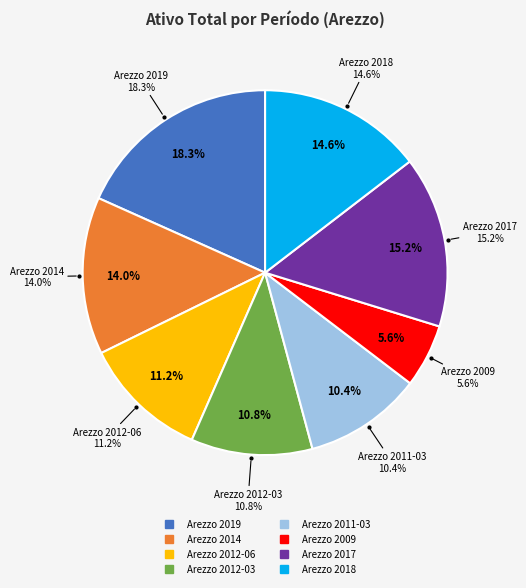

Rank the categories by value from lowest to highest.

Arezzo 2009, Arezzo 2011-03, Arezzo 2012-03, Arezzo 2012-06, Arezzo 2014, Arezzo 2018, Arezzo 2017, Arezzo 2019